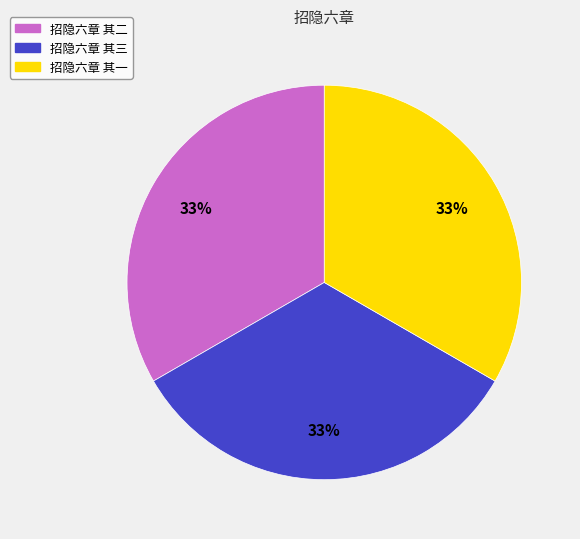

How many slices are in this pie chart?

3